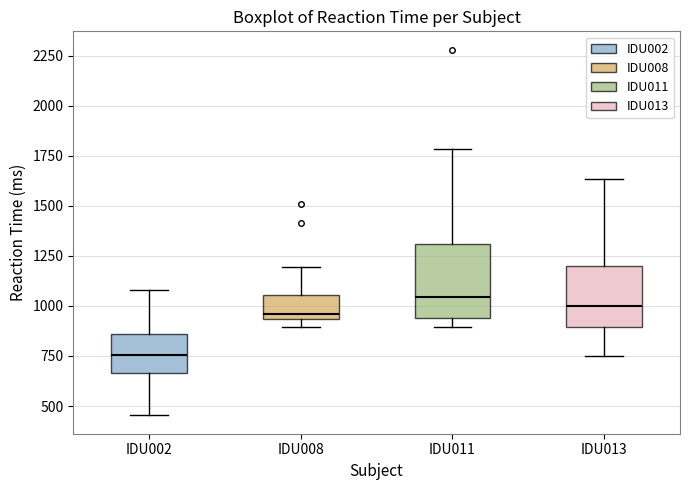

Reading left to right, transcribe this box plot: for each box, give where its median line is, the range the box spans, and where its two whiskers end, as read against the y-axis. The values are not printed on the chart, so give them approximately, as read against the axis.

IDU002: median 750, box 650 to 850, whiskers 450 to 1100
IDU008: median 950 (just above the box's lower edge), box 950 to 1050, whiskers 900 to 1200
IDU011: median 1050, box 950 to 1300, whiskers 900 to 1800
IDU013: median 1000, box 900 to 1200, whiskers 750 to 1650